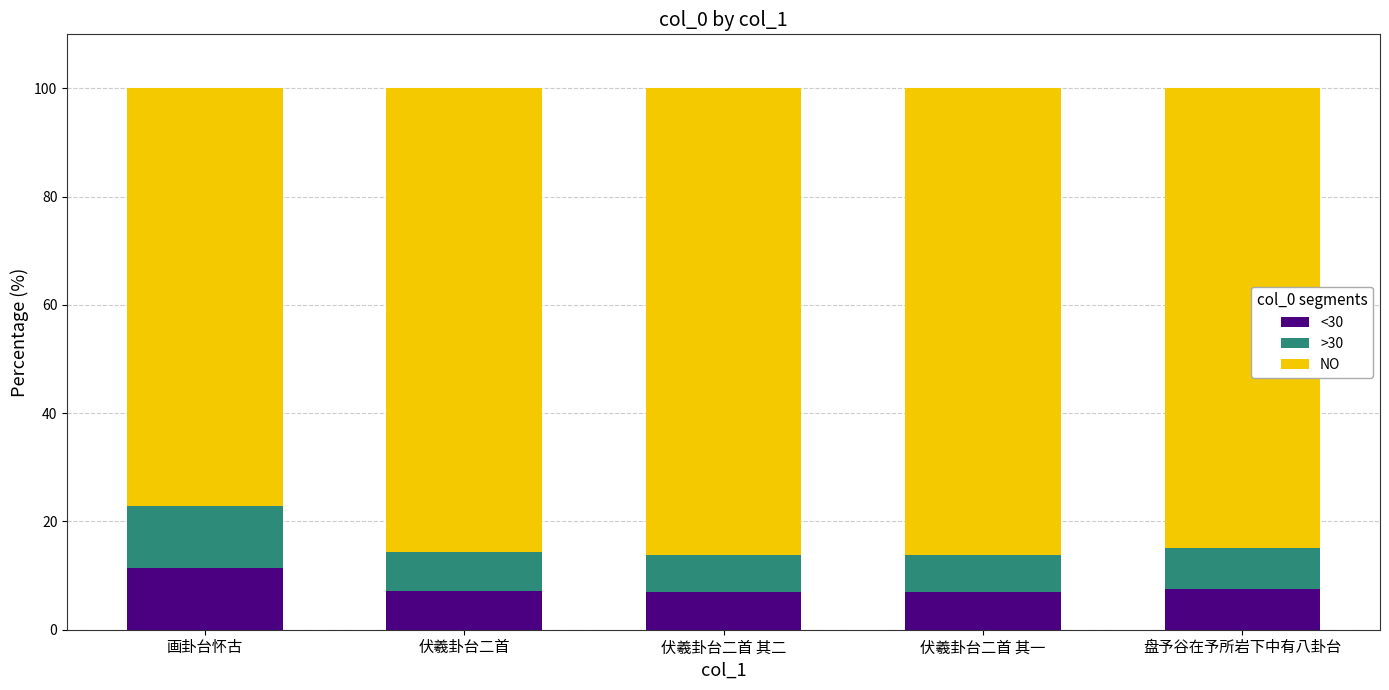

The value of <30 at 画卦台怀古 is 11.4. True or false?

True